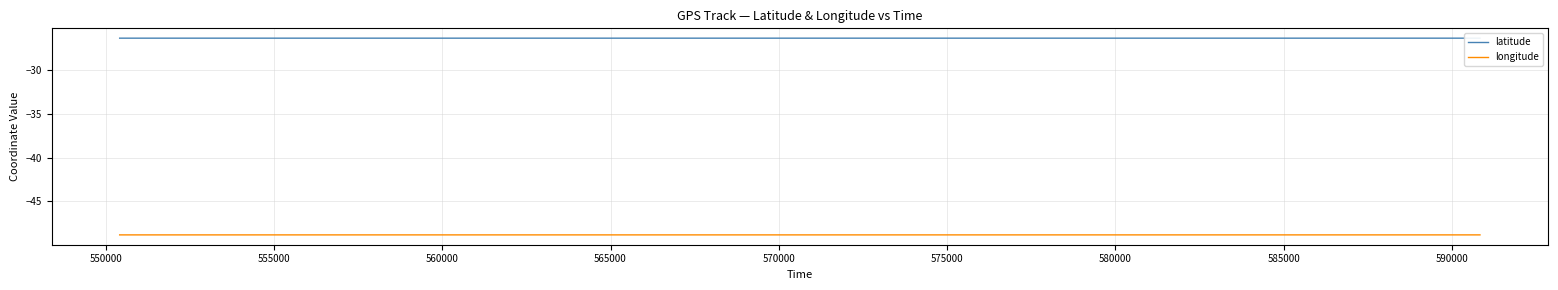

List the series in order of their overall mean, lowest first.

longitude, latitude